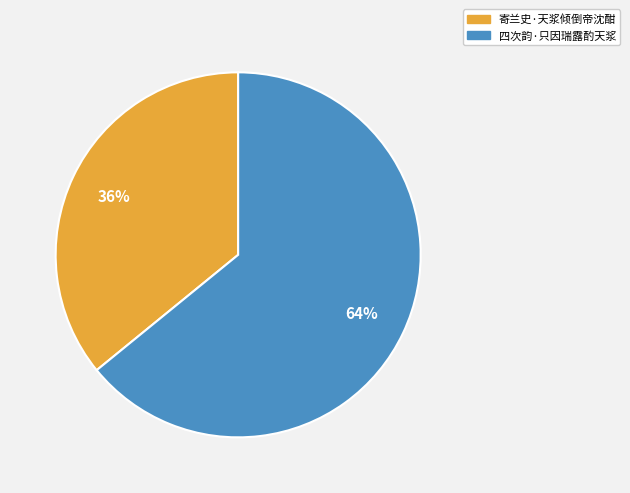

Is it true that 寄兰史·天浆倾倒帝沈酣 is 29% of the pie?

False